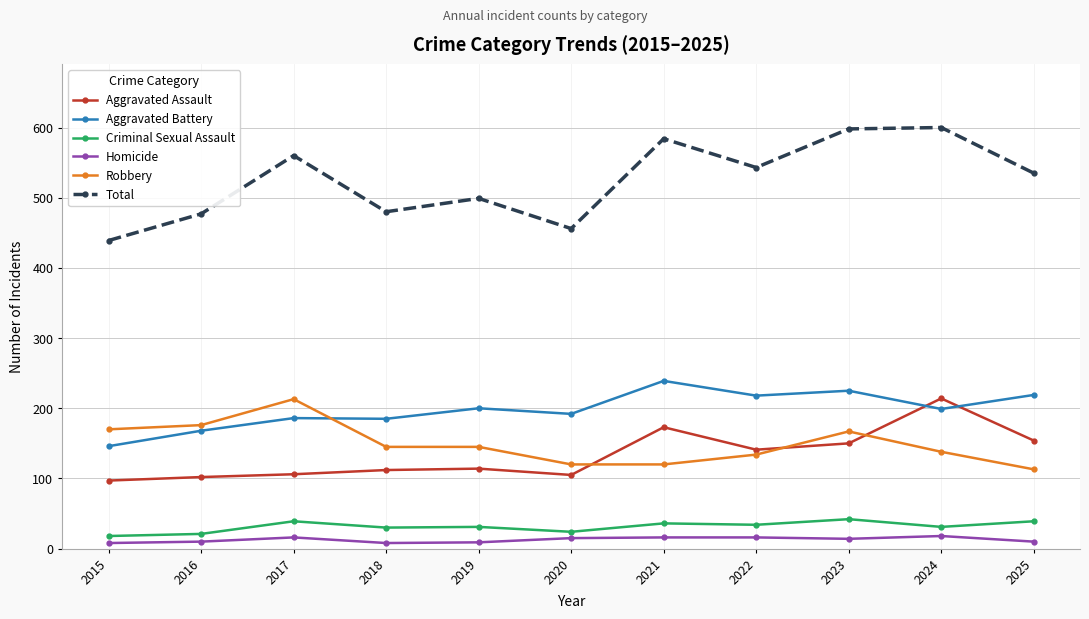

What is the approximate value of Aggravated Battery at 2016?

168